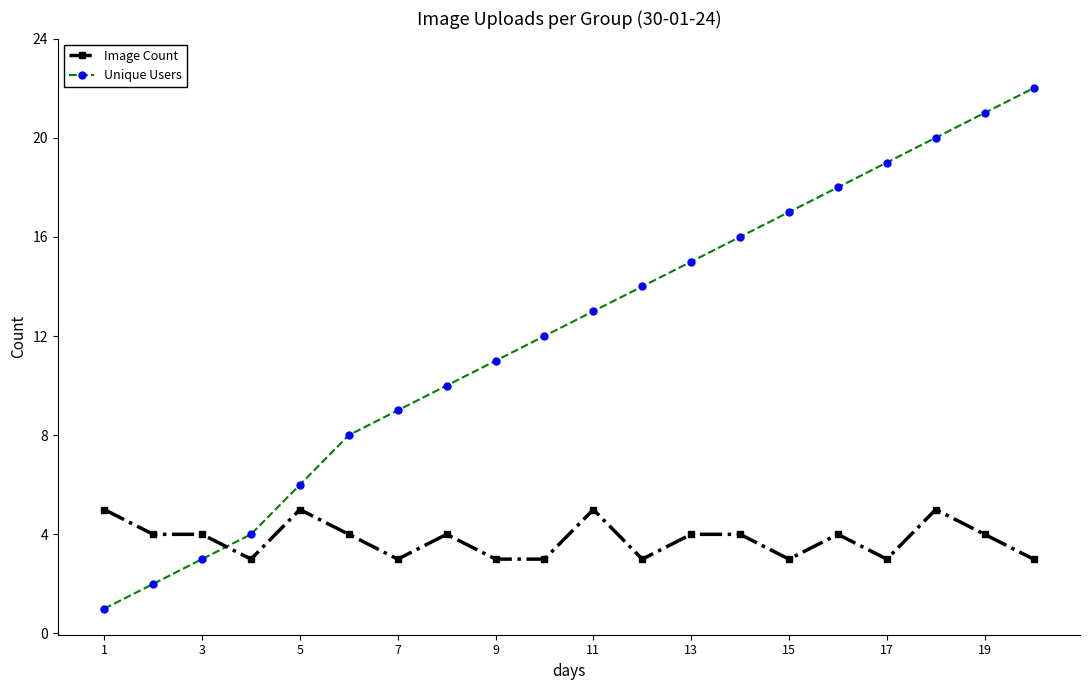

Which series has the widest spread of values?

Unique Users